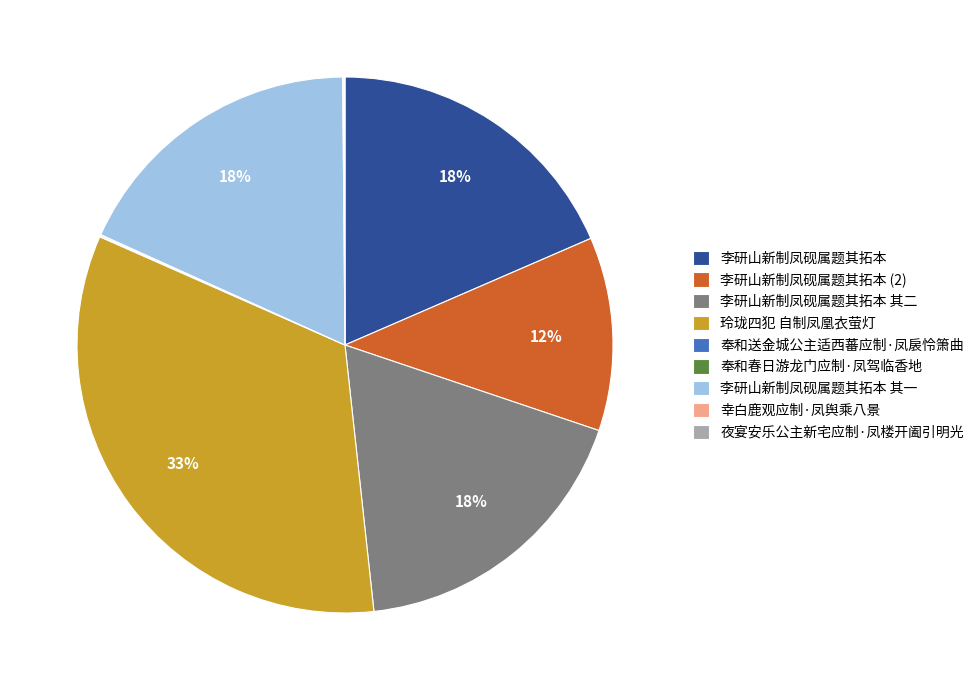

Do 李研山新制凤砚属题其拓本 and 李研山新制凤砚属题其拓本 (2) together represent more than half of the pie?

No